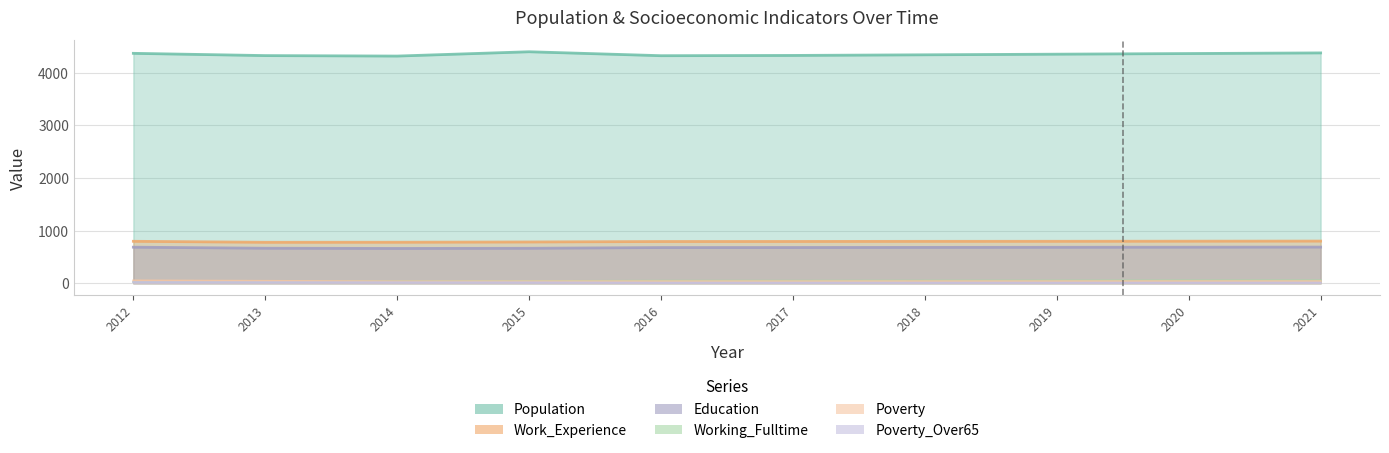

Reading left to right, what are all the values shown in this chart?

Population: 4372	4329	4320	4402	4327	4332	4344	4356	4368	4380
Work_Experience: 797	778	779	784	793	794	796	797	799	801
Education: 685	665	661	664	678	679	681	683	685	687
Working_Fulltime: 25	29	32	39	45	45	47	48	50	51
Poverty: 51	43	33	35	36	36	37	37	38	38
Poverty_Over65: 20	18	16	14	9	9	9	9	10	10